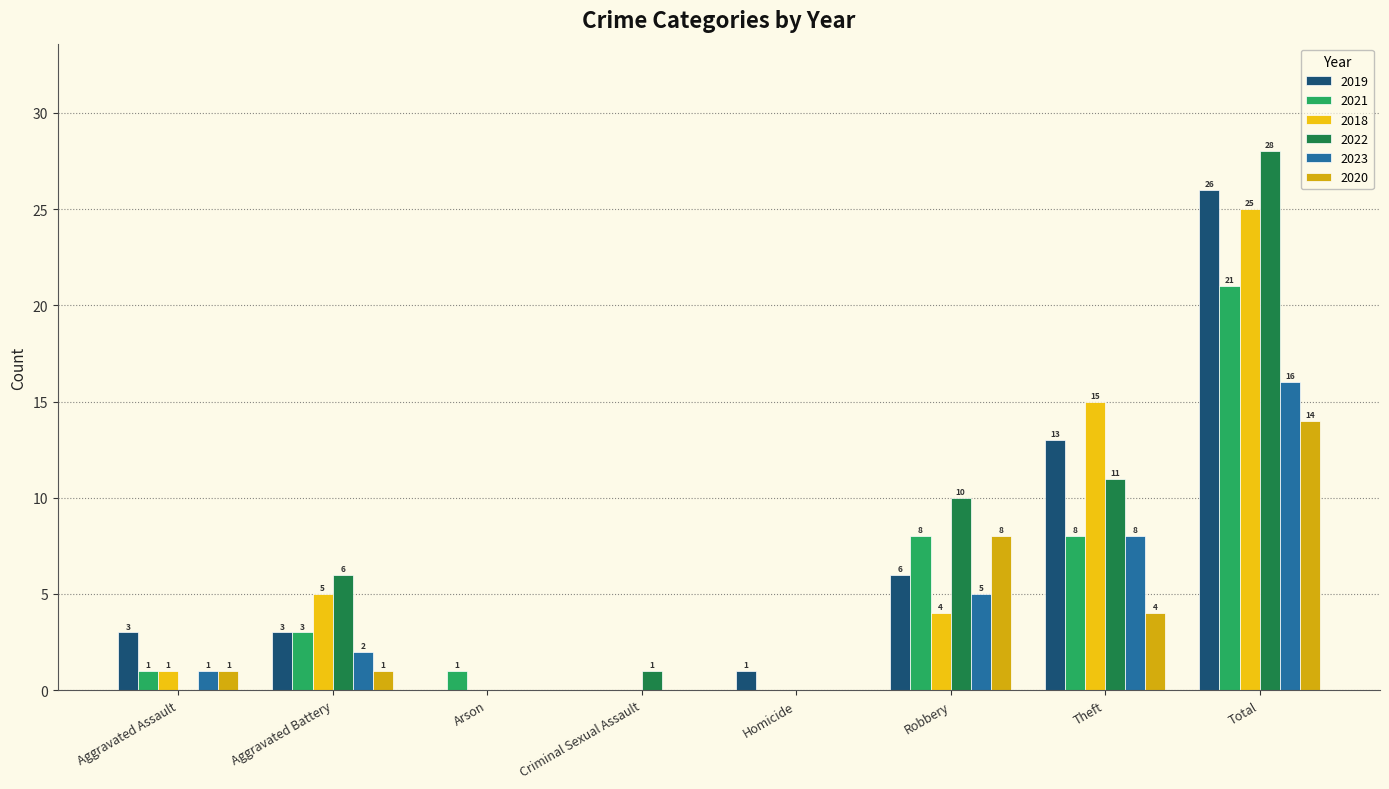

At which category is the sum across all series the highest?

Total